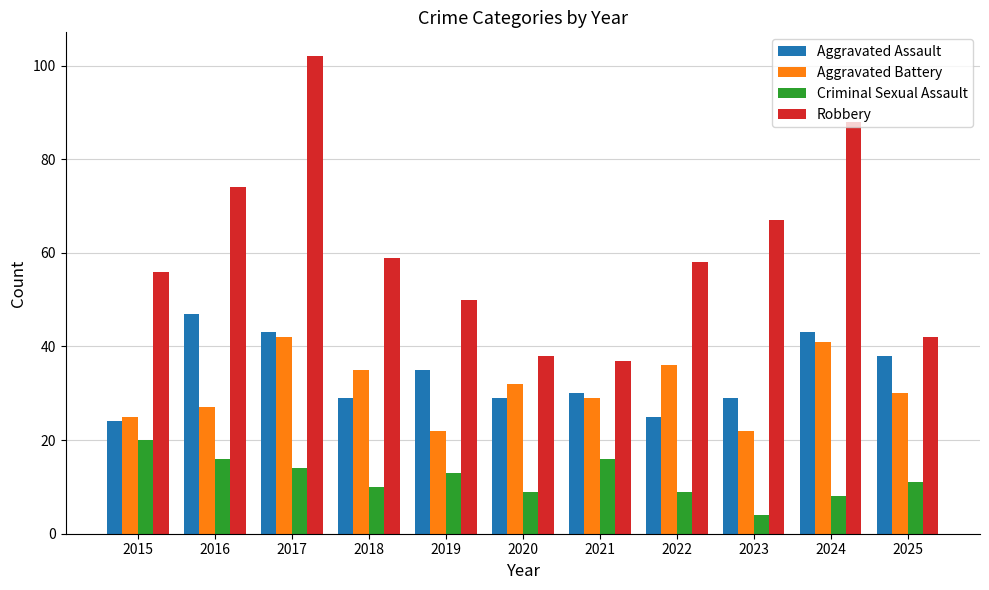

What is the value of the Aggravated Battery bar at the 4th from the left?

35